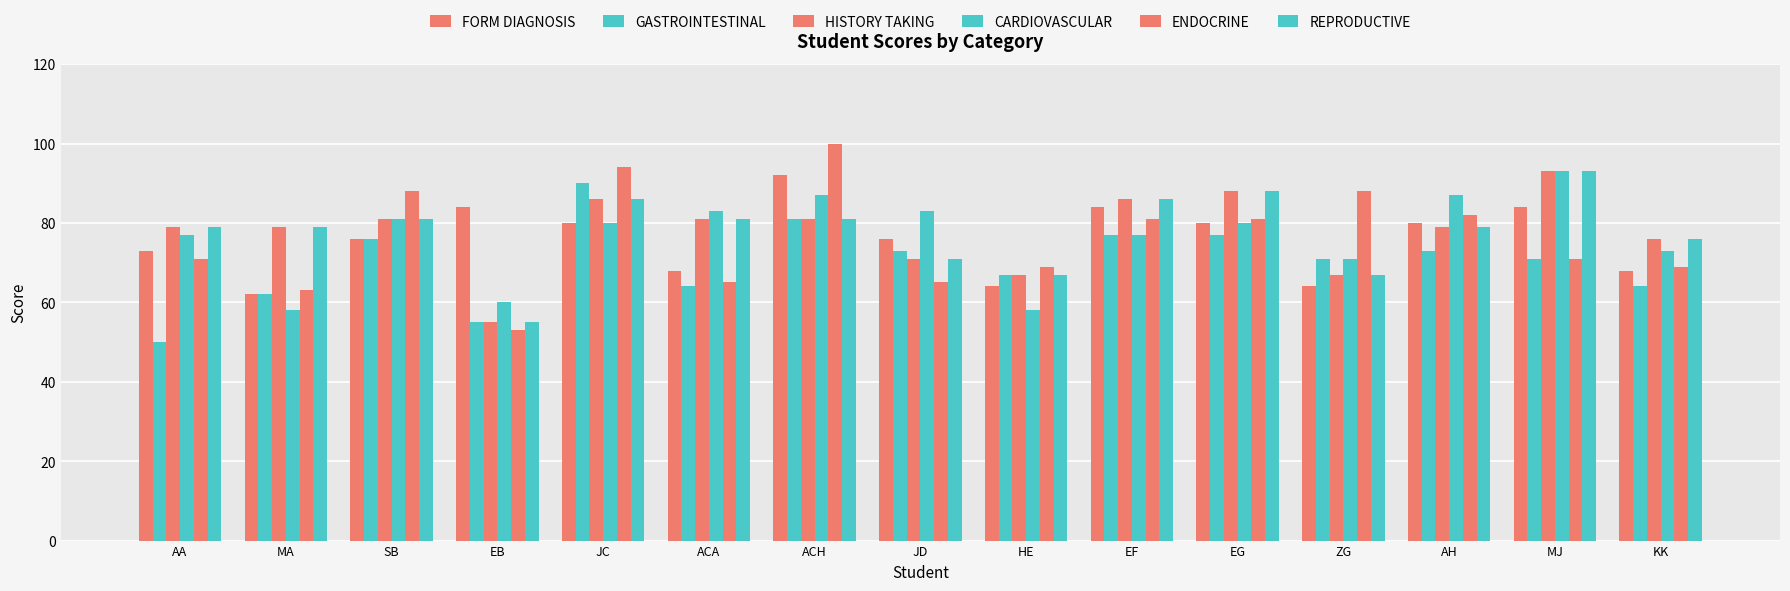

Reading left to right, extract all data points from this chart.

Form Diagnosis: 73	62	76	84	80	68	92	76	64	84	80	64	80	84	68
Gastrointestinal: 50	62	76	55	90	64	81	73	67	77	77	71	73	71	64
History Taking: 79	79	81	55	86	81	81	71	67	86	88	67	79	93	76
Cardiovascular: 77	58	81	60	80	83	87	83	58	77	80	71	87	93	73
Endocrine: 71	63	88	53	94	65	100	65	69	81	81	88	82	71	69
Reproductive: 79	79	81	55	86	81	81	71	67	86	88	67	79	93	76